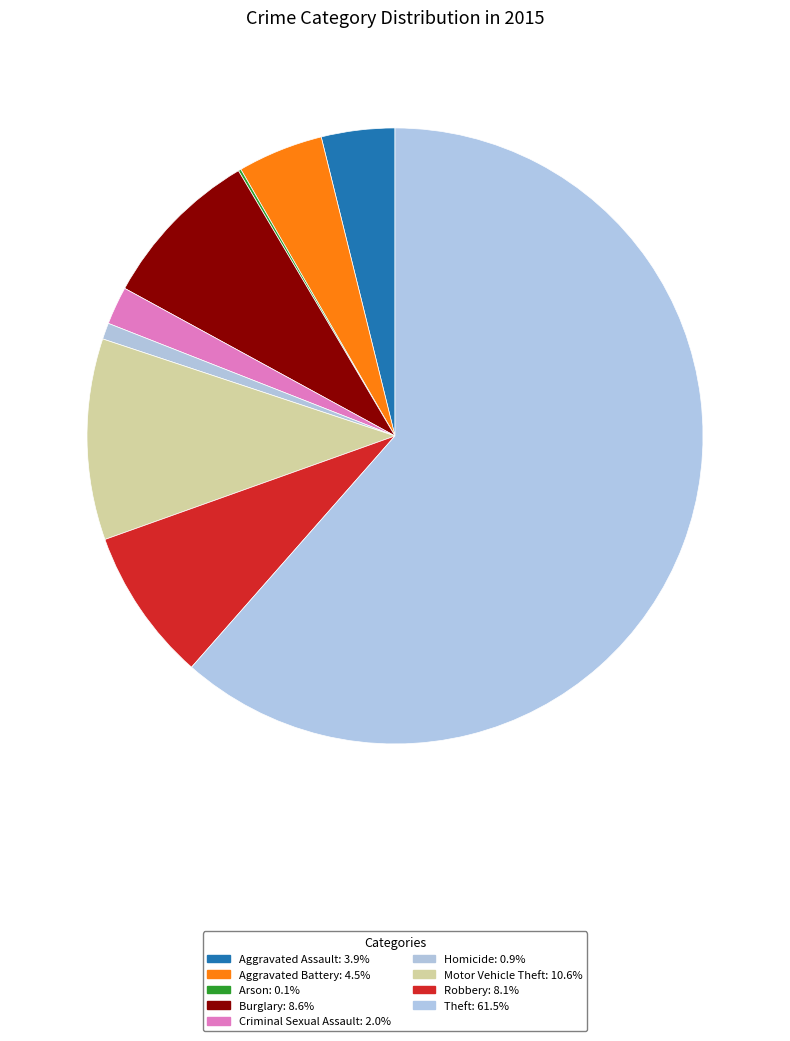

To the nearest percent, what is the difference between the largest and smallest slice percentages?

61%